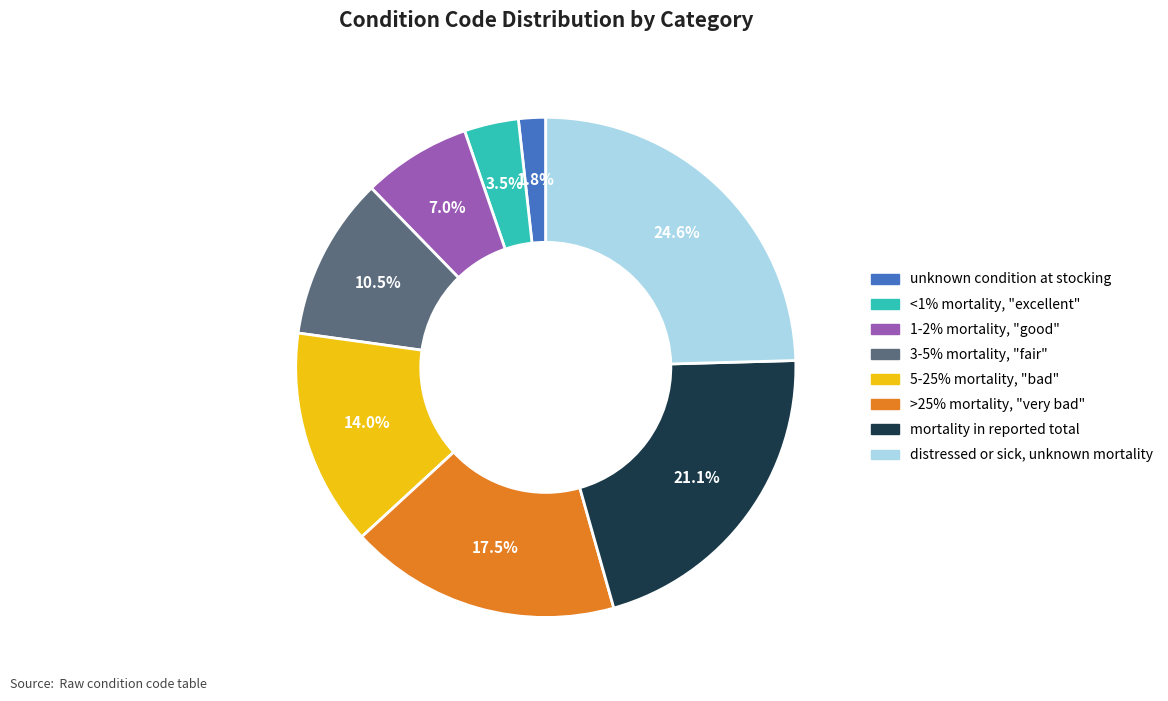

Is there any slice that represents more than half of the pie?

No